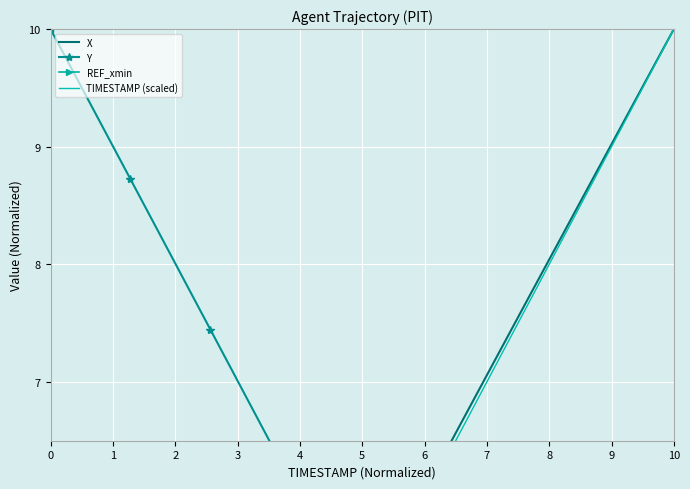

What is the maximum value shown in the chart?

10.0